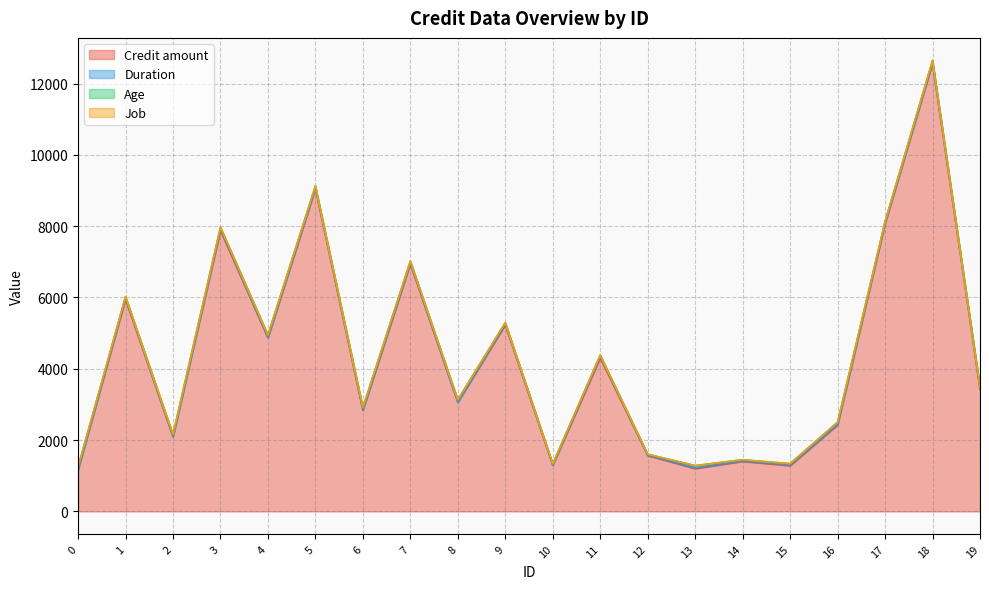

What is the difference between the maximum and second lowest values in the Job series?

2